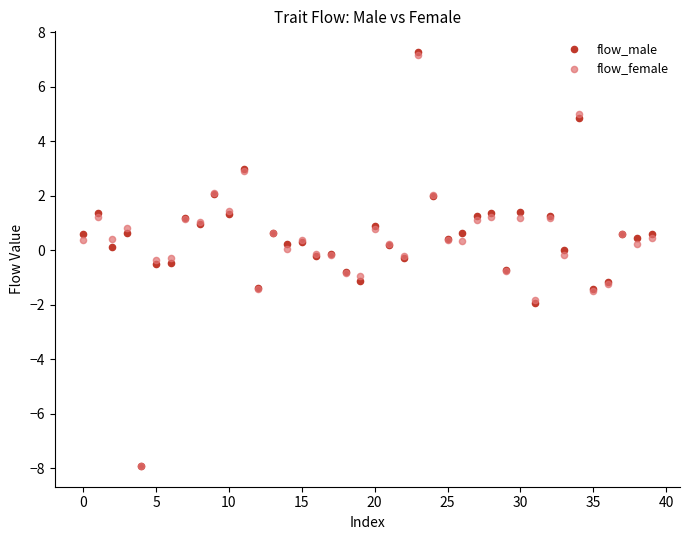

What are all the series names shown in the legend?

flow_male, flow_female